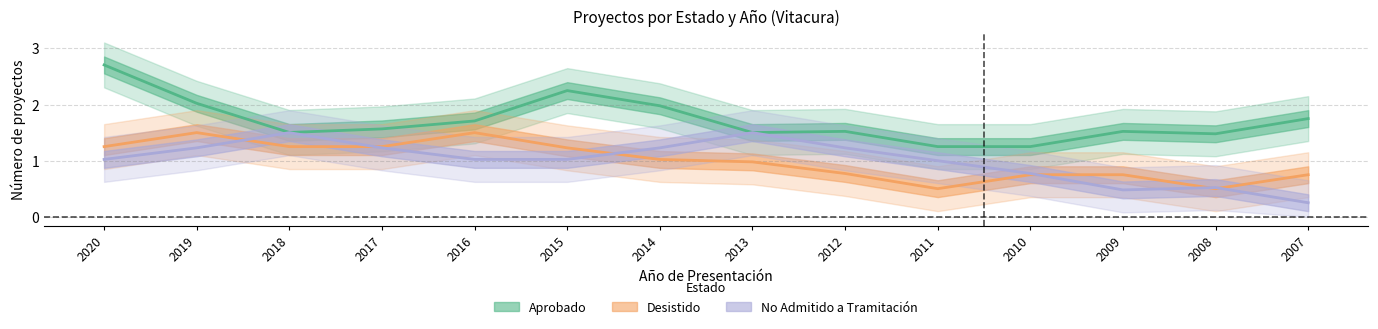

What value does the Aprobado series have at 2017?

1.6